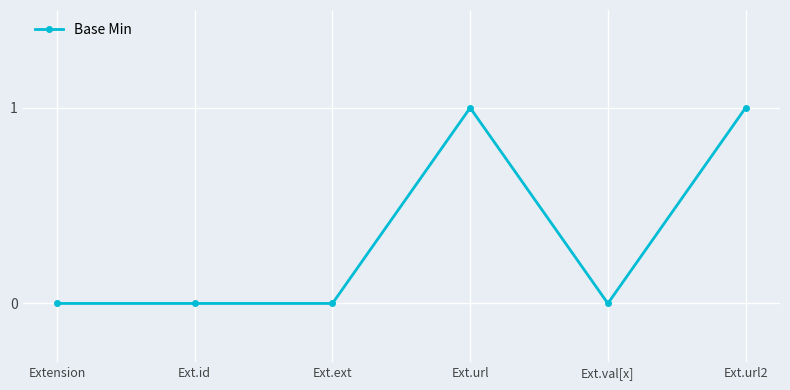

What is the label of the 3rd point from the right?

Ext.url